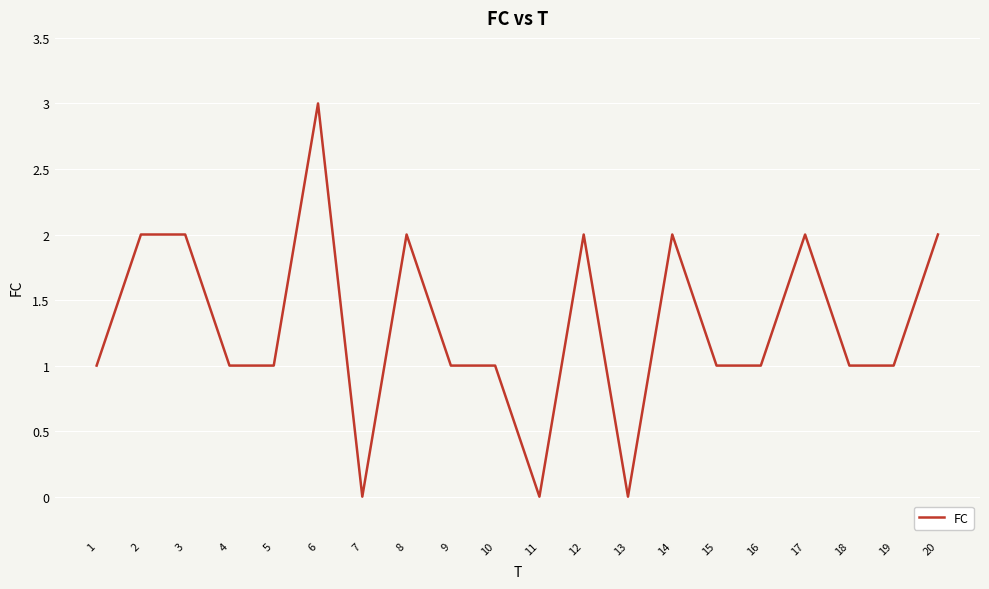

What is the difference between the maximum and minimum values?

3